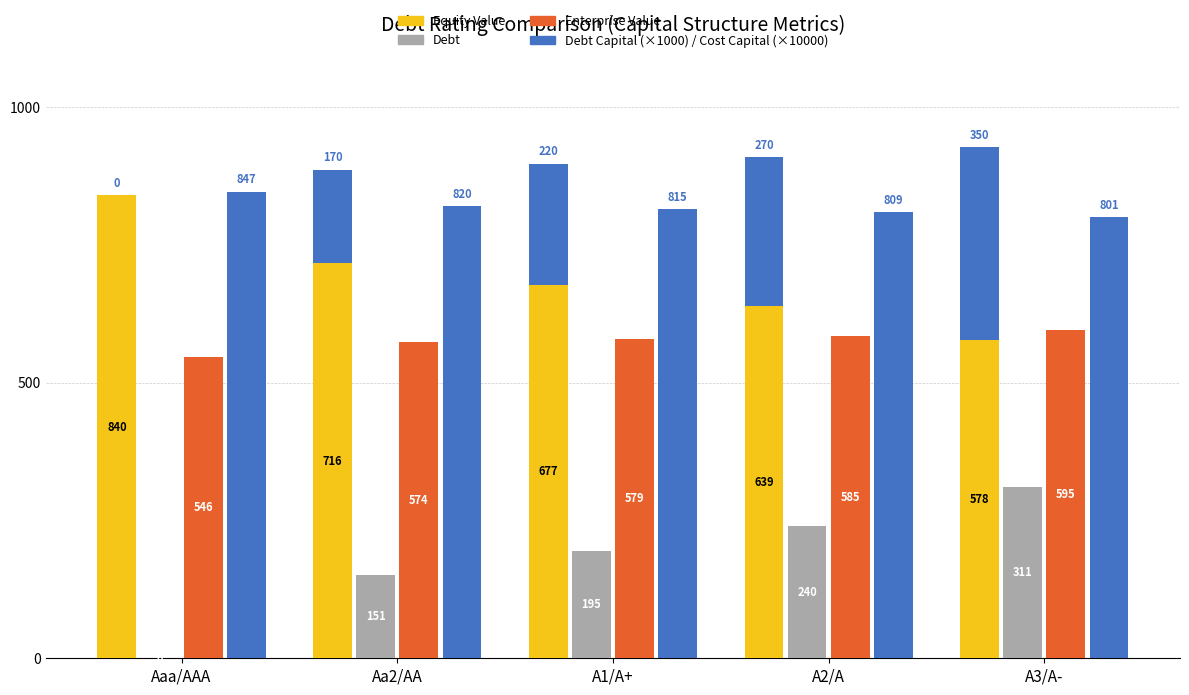

How many series are shown in this chart?

5